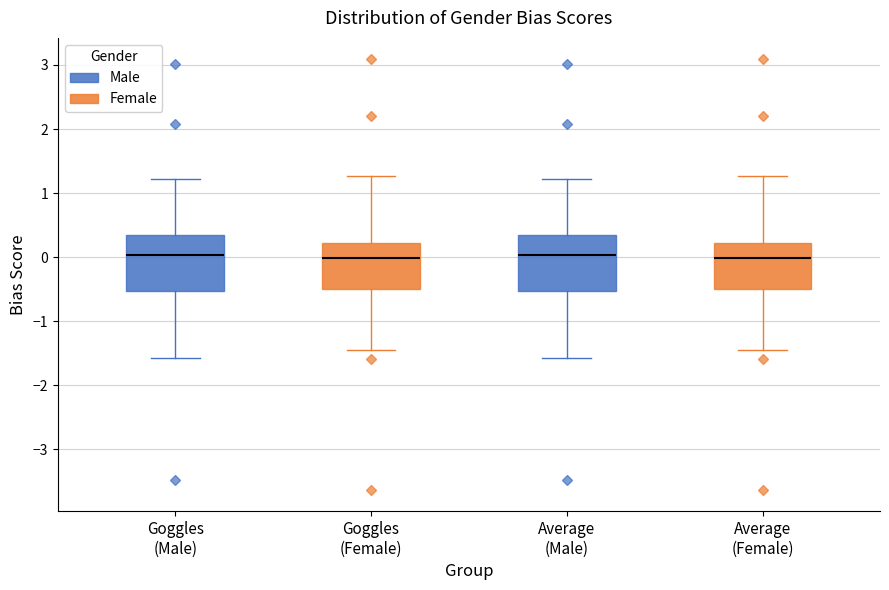

Reading left to right, read every box against the y-axis: the position of its median line, the range the box covers, and the ends of its whiskers. The values are not printed on the chart, so give them approximately, as read against the axis.

Goggles (Male): median 0.0, box -0.5 to 0.3, whiskers -1.6 to 1.2
Goggles (Female): median 0.0, box -0.5 to 0.2, whiskers -1.4 to 1.3
Average (Male): median 0.0, box -0.5 to 0.3, whiskers -1.6 to 1.2
Average (Female): median 0.0, box -0.5 to 0.2, whiskers -1.4 to 1.3